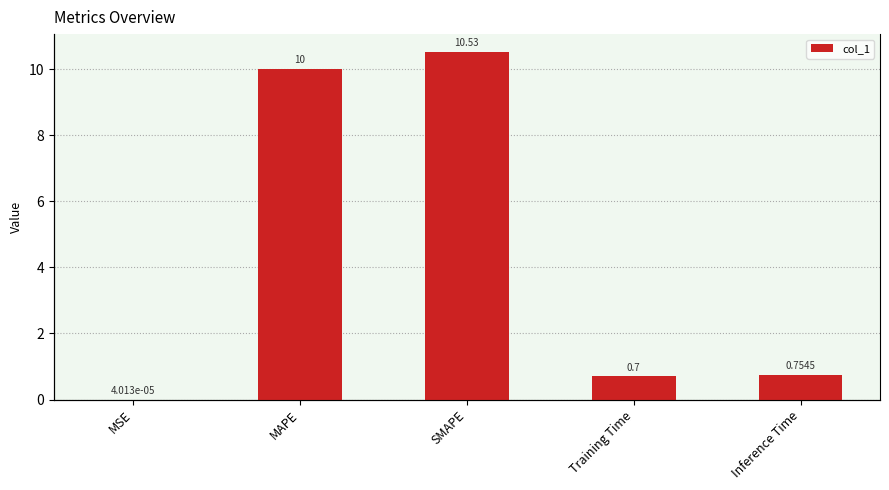

List the labels in order of value, smallest first.

MSE, Training Time, Inference Time, MAPE, SMAPE